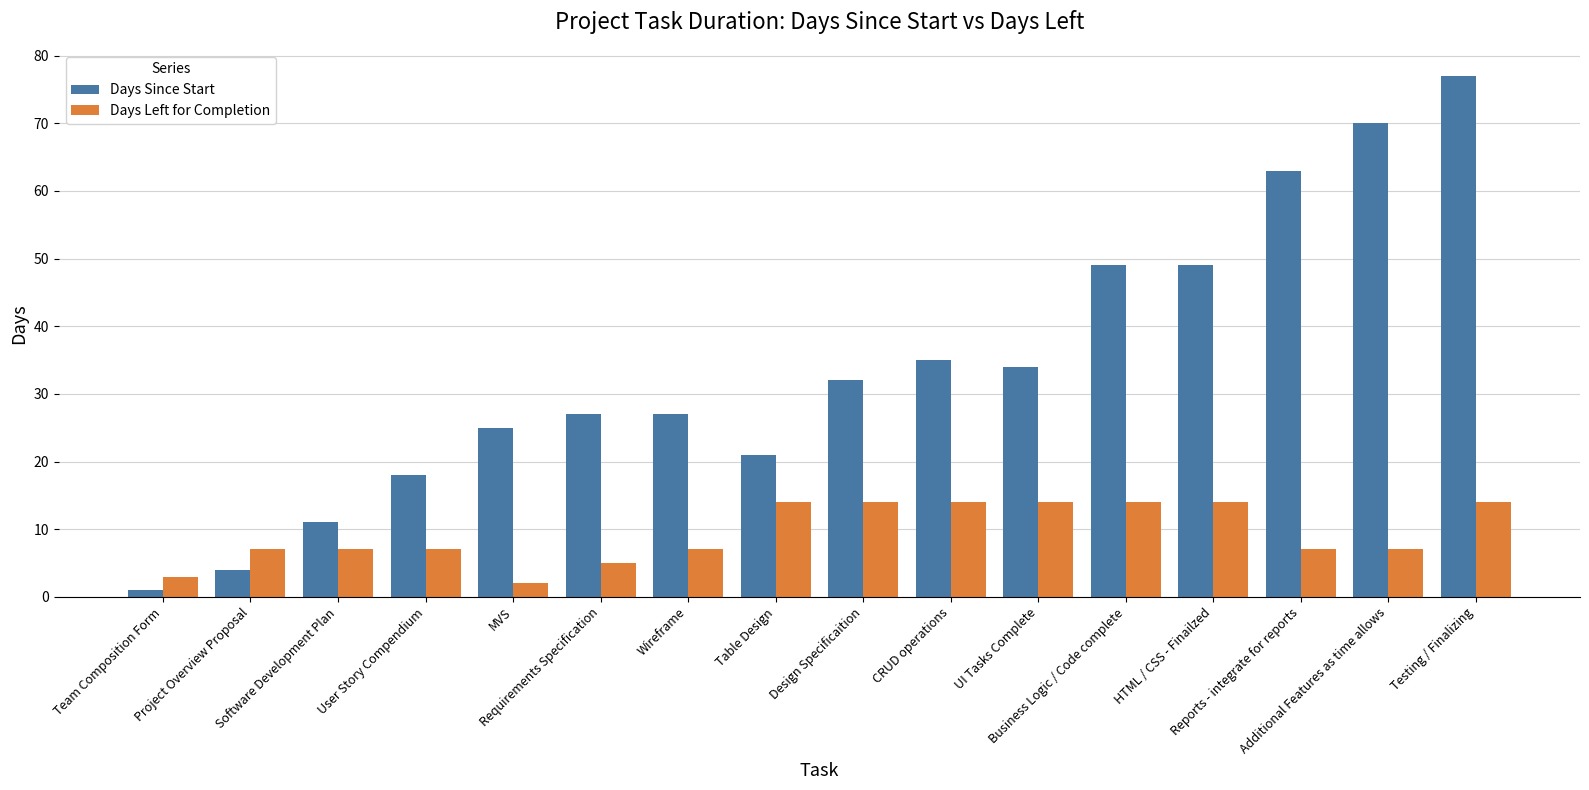

Does the chart contain any negative values?

No